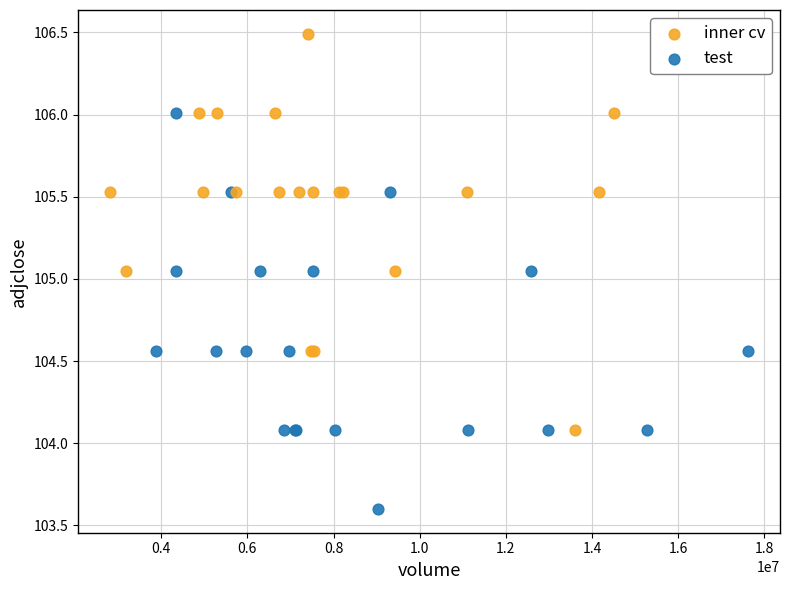

Which series contains the highest Y value?

inner cv